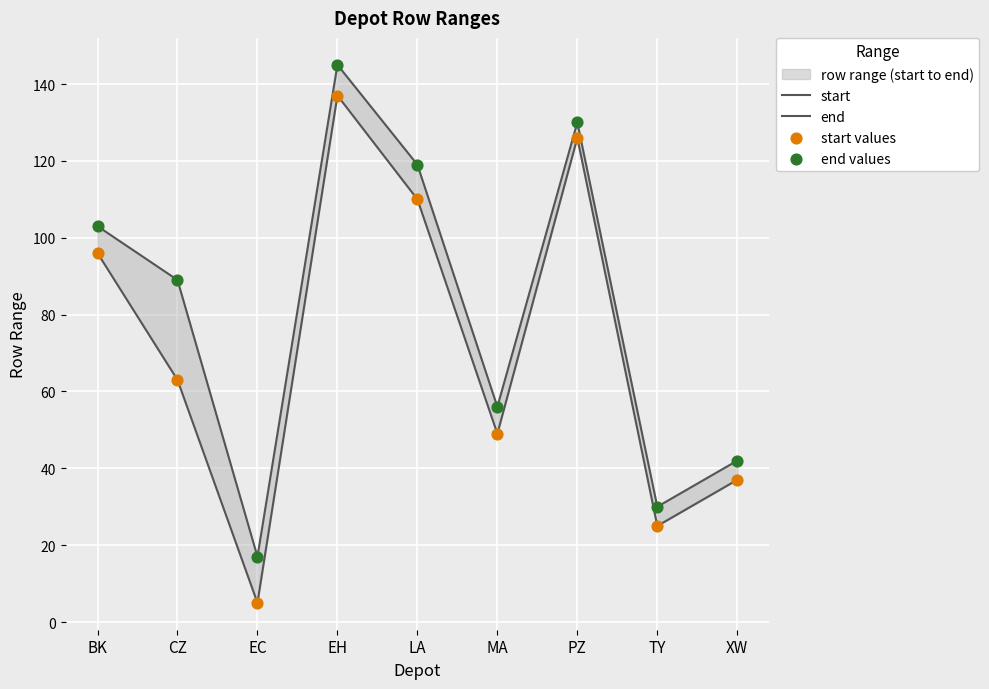

At how many categories does at least one series exceed 48?

6